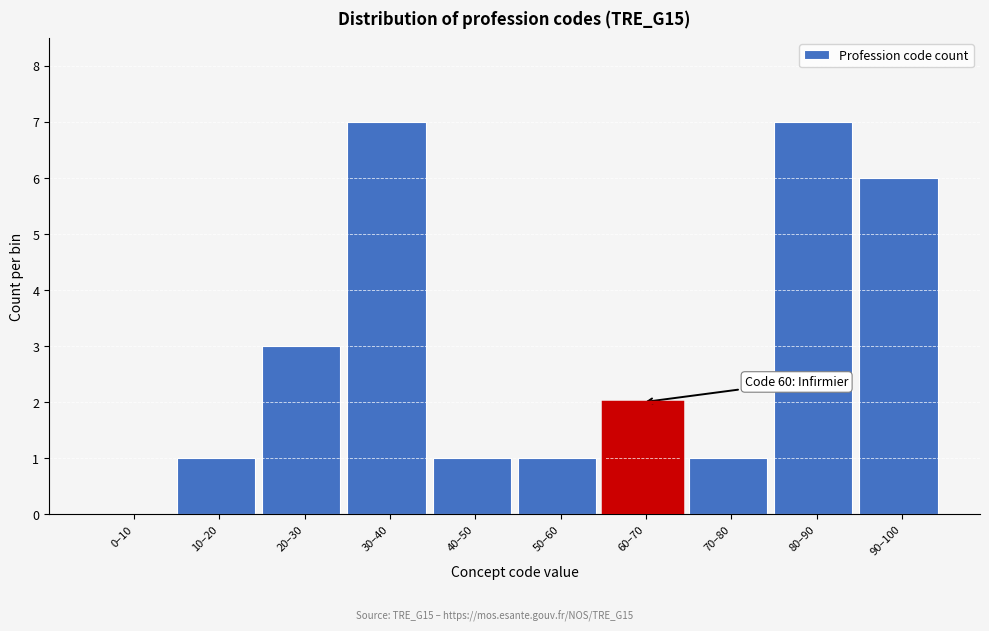

Reading left to right, list all the values displayed in this chart.

0–10=0	10–20=1	20–30=3	30–40=7	40–50=1	50–60=1	60–70=2	70–80=1	80–90=7	90–100=6